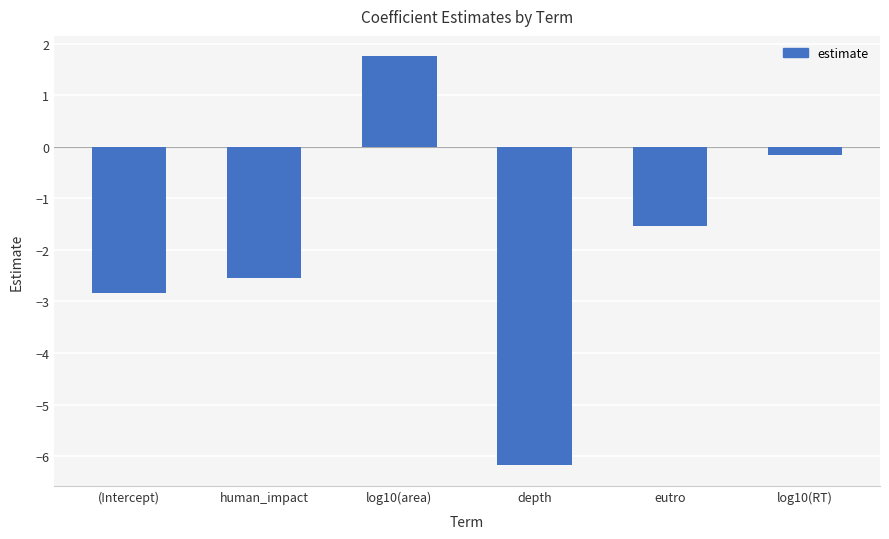

True or false: the data shows -4.3 at (Intercept).

False